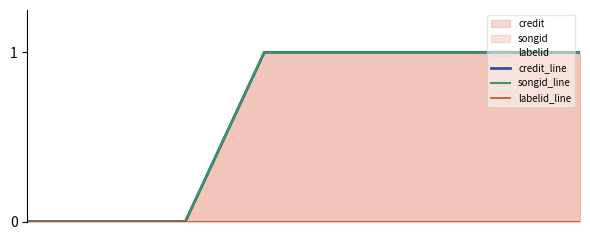

True or false: songid_line has a value of 1 at 3.

False